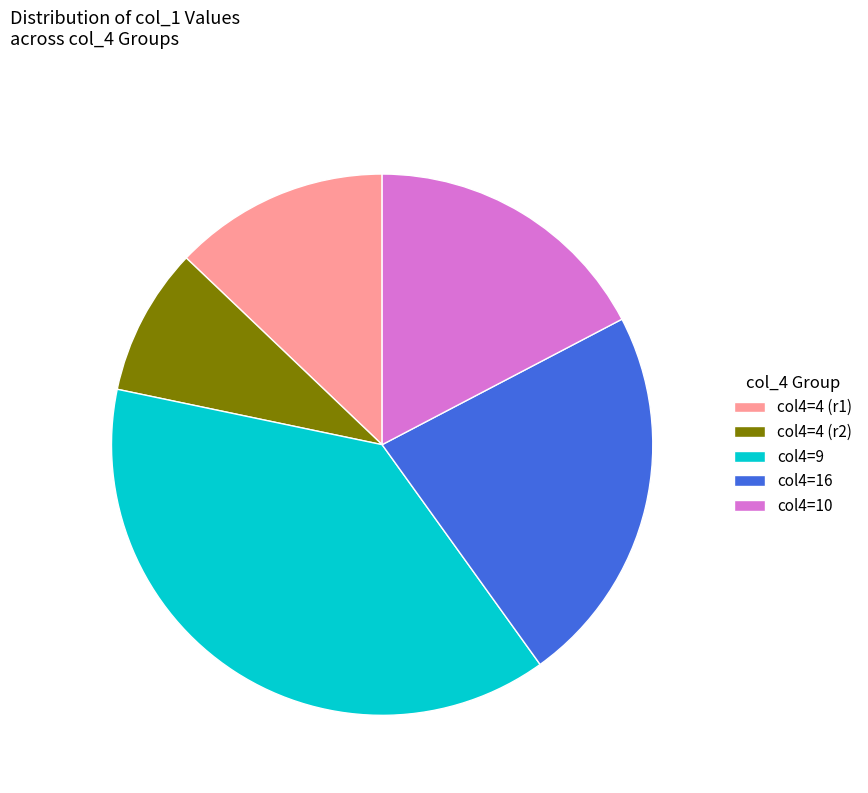

Count the number of slices in the pie.

5